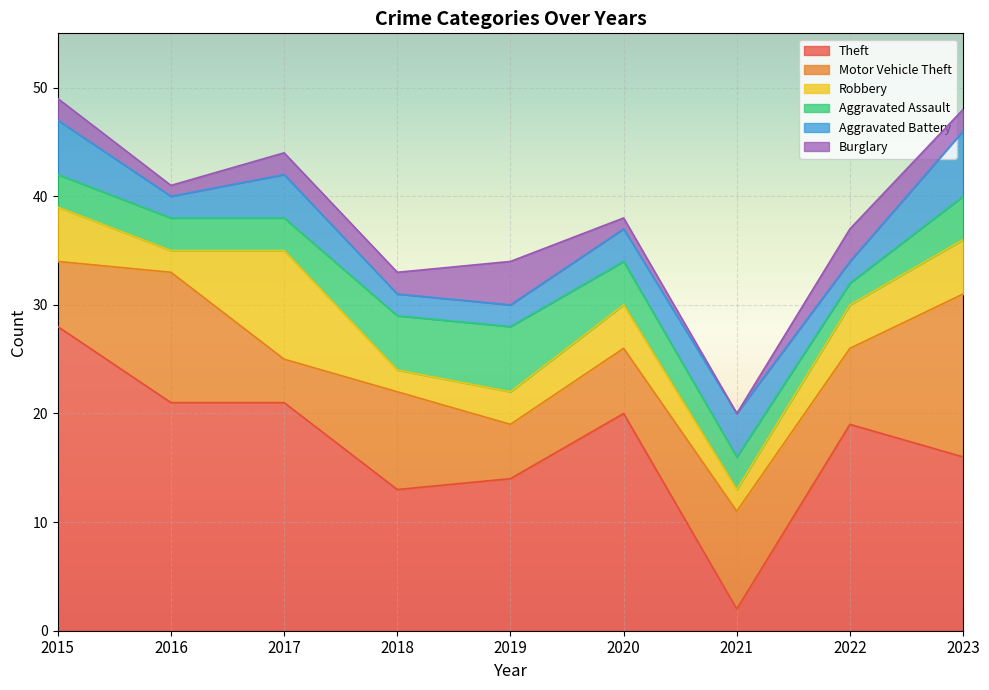

True or false: Burglary has a value of 1 at 2016.

False